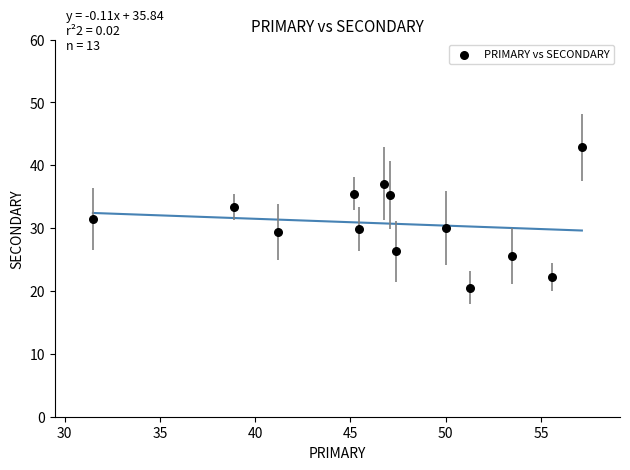

What is the range of Y values (max minus min)?

22.3